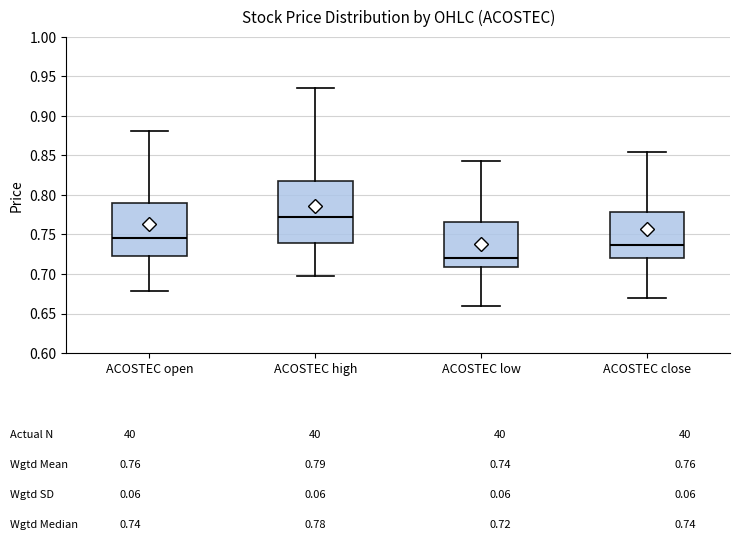

Which box's median line is the highest?

ACOSTEC high